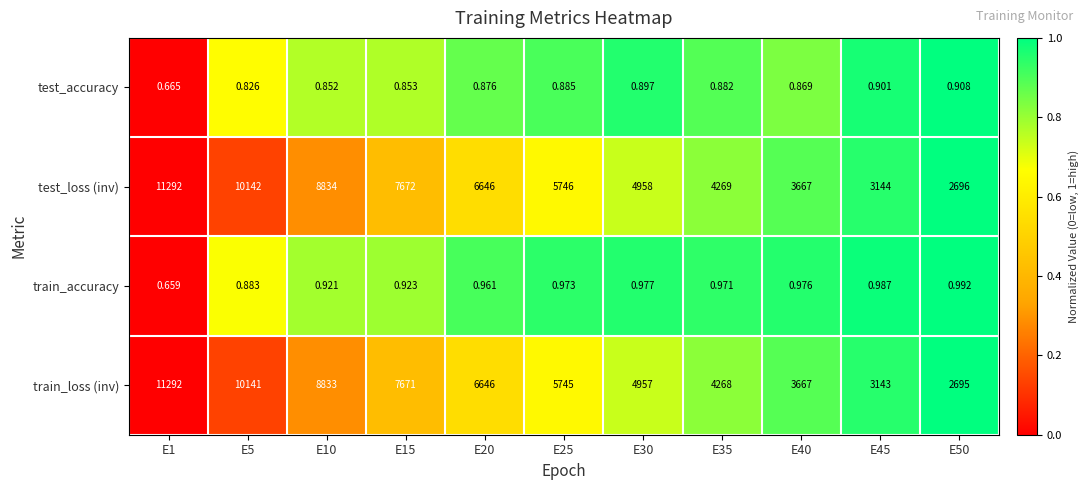

Which series has the widest spread of values?

train_loss (inv)